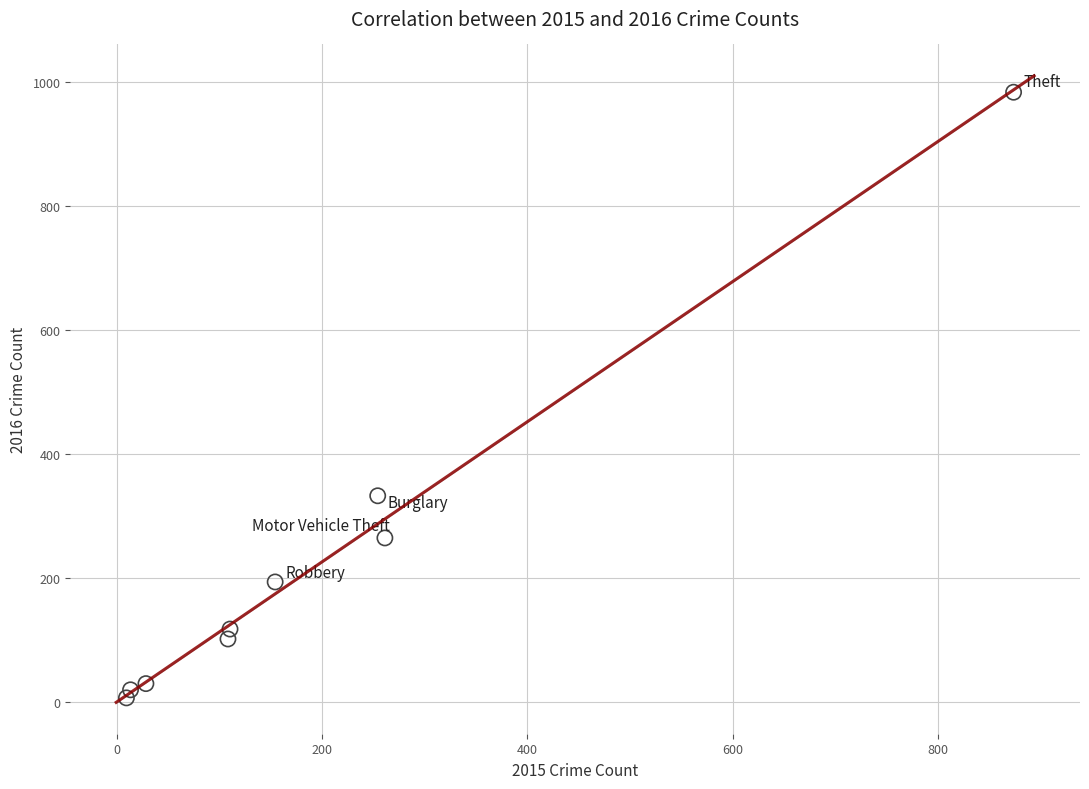

What Y value in the scatter plot is closest to 495?

333